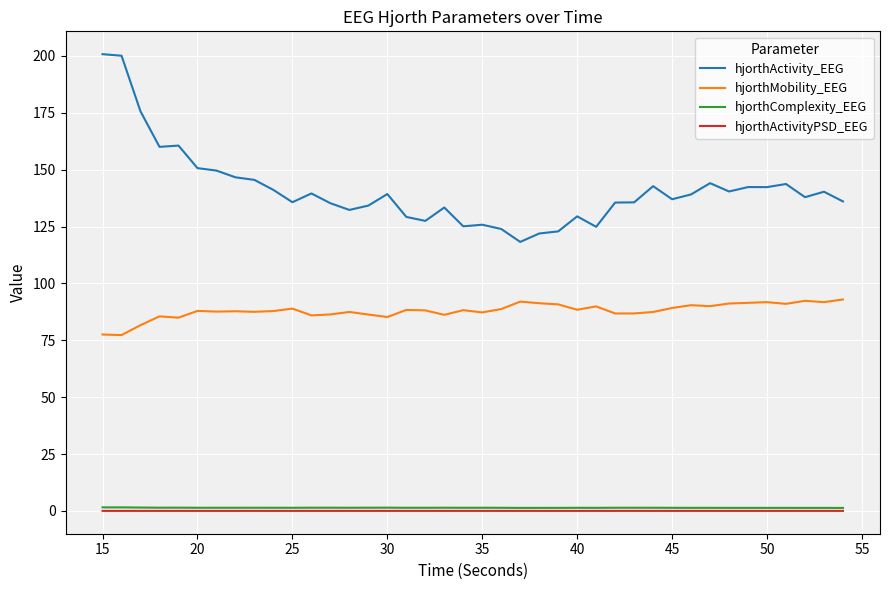

True or false: hjorthComplexity_EEG and hjorthActivity_EEG intersect in this chart.

False